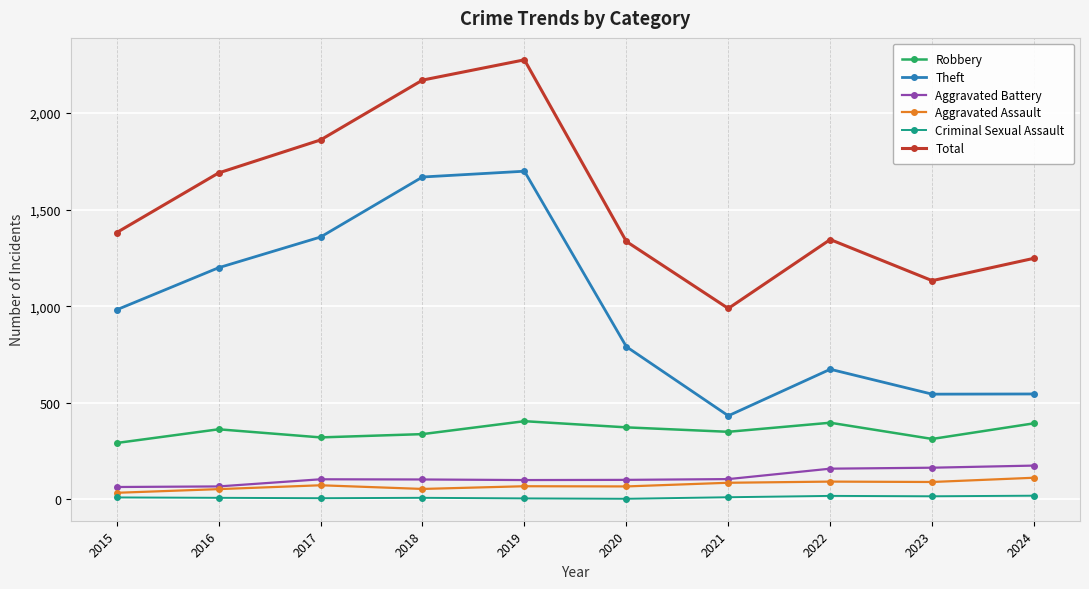

Which series has the largest total across all categories?

Total